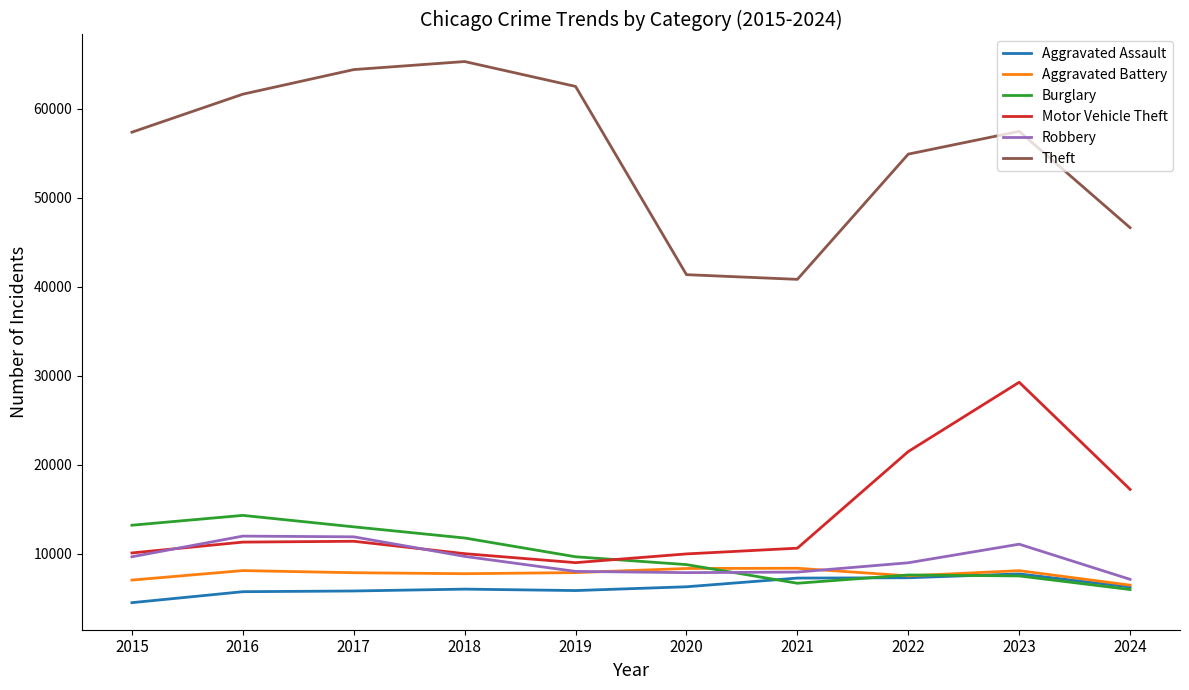

Which label corresponds to the largest value in the chart?

2018